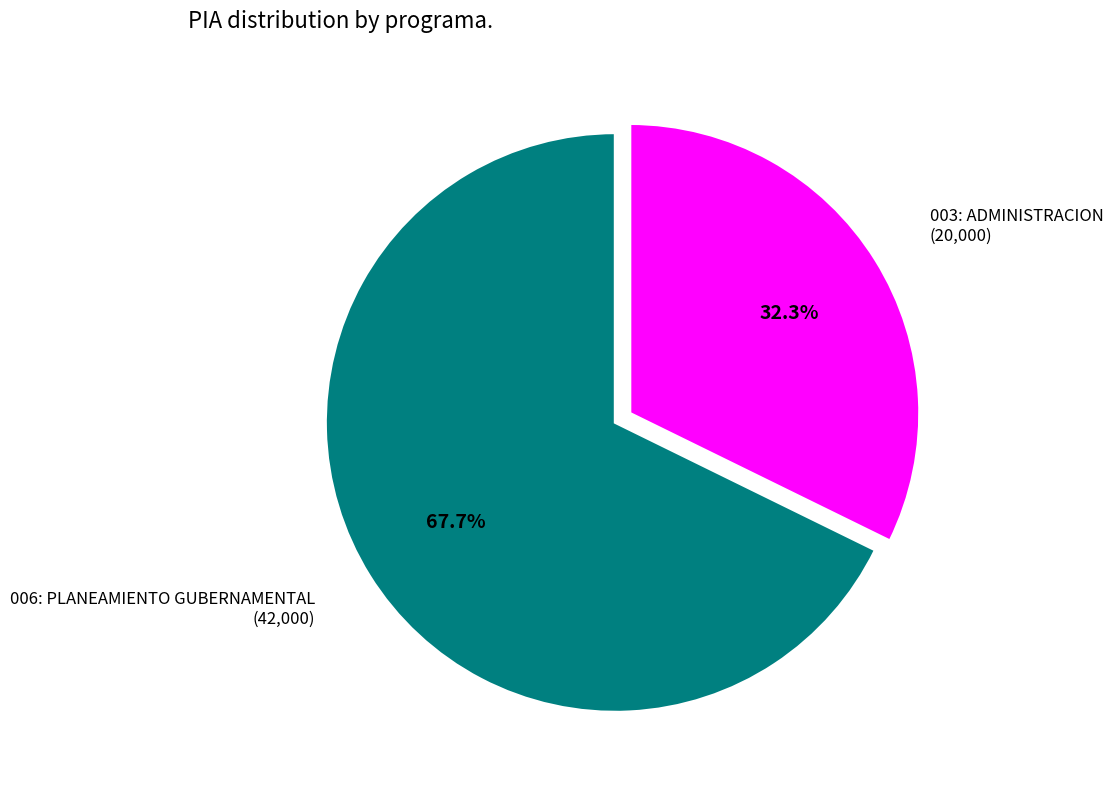

Is there a majority slice in this chart?

Yes